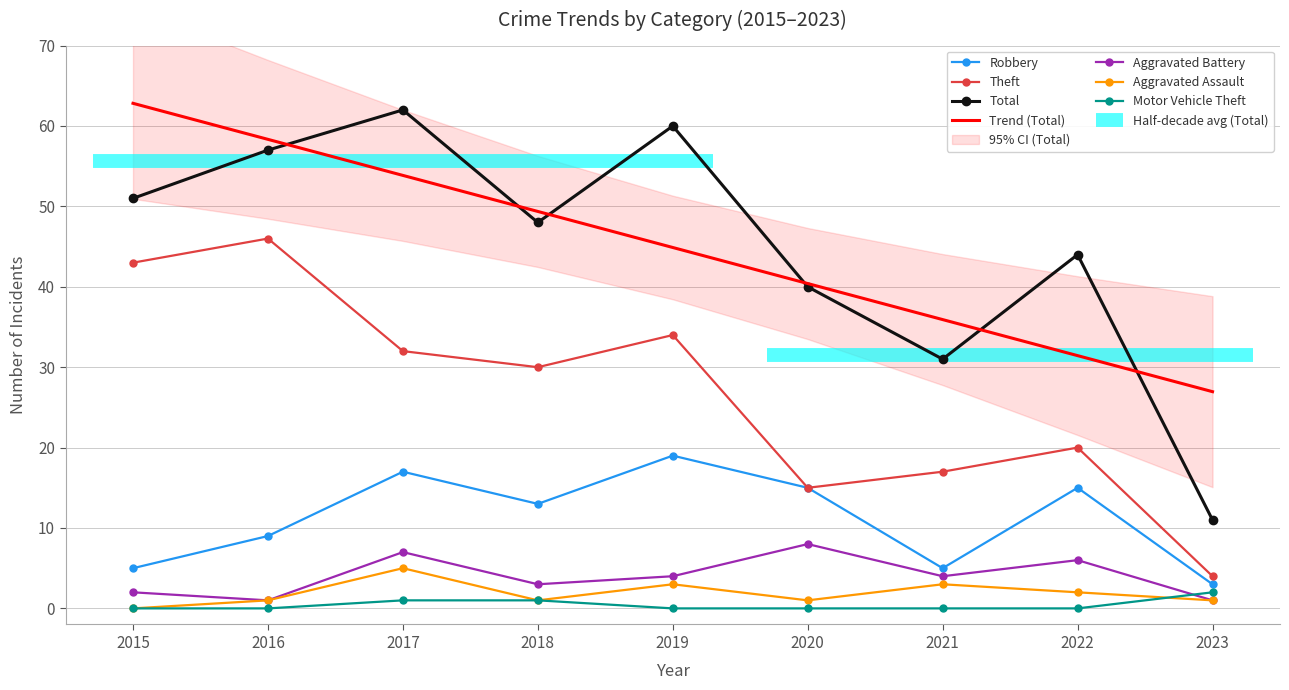

What is the difference between the highest and lowest values at 2020?

40